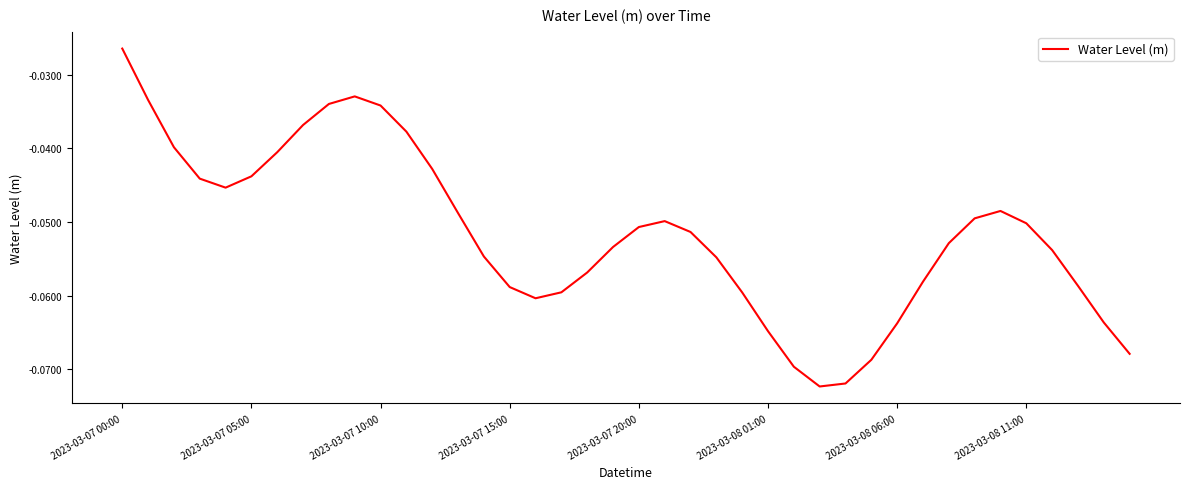

Is this an area chart (filled region under the line)?

No